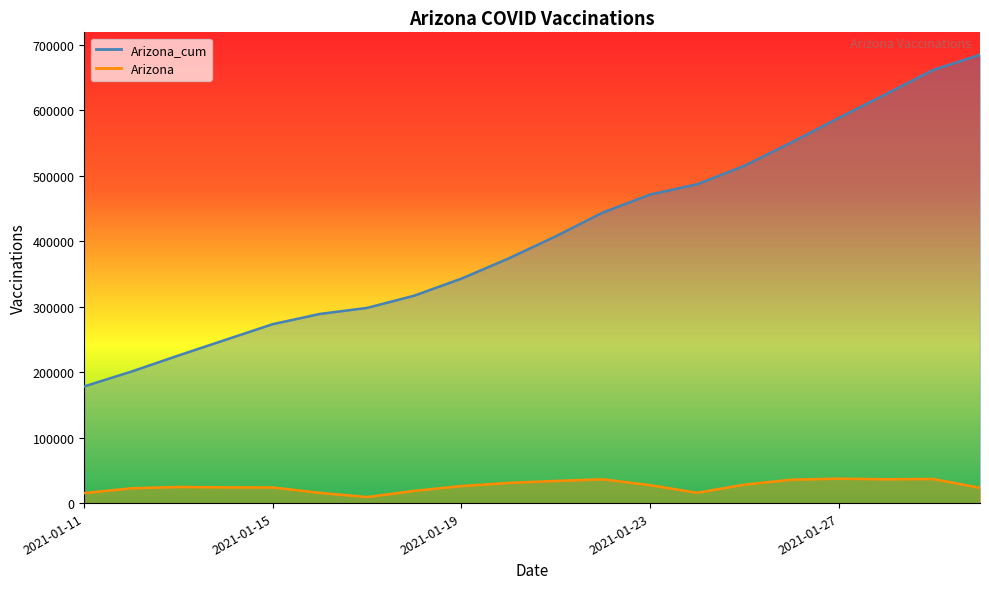

How many distinct data groups are displayed?

2